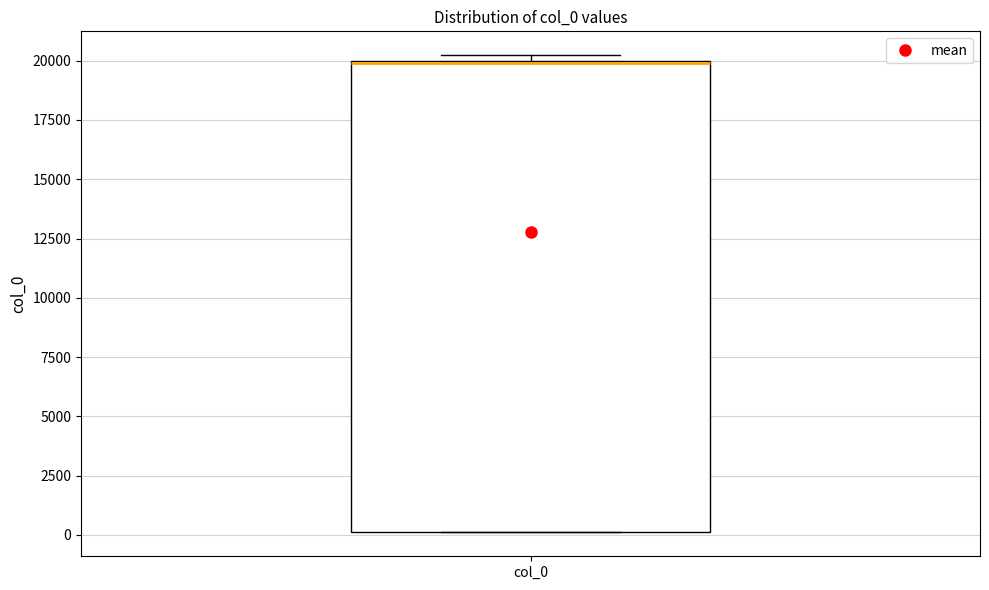

Transcribe this box plot: give where the median line is, the range the box spans, and where the two whiskers end, as read against the y-axis. The values are not printed on the chart, so give them approximately, as read against the axis.

median 20000 (drawn on the box's upper edge), box 0 to 20000, whiskers 0 to 20000 (just above the box's upper edge)